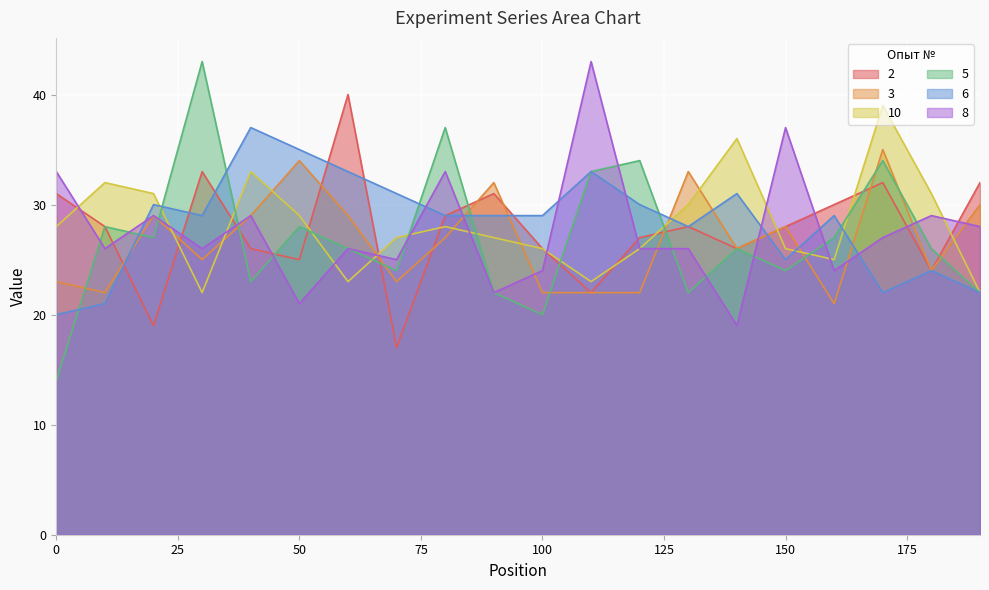

True or false: 10 and 3 cross at least once.

True